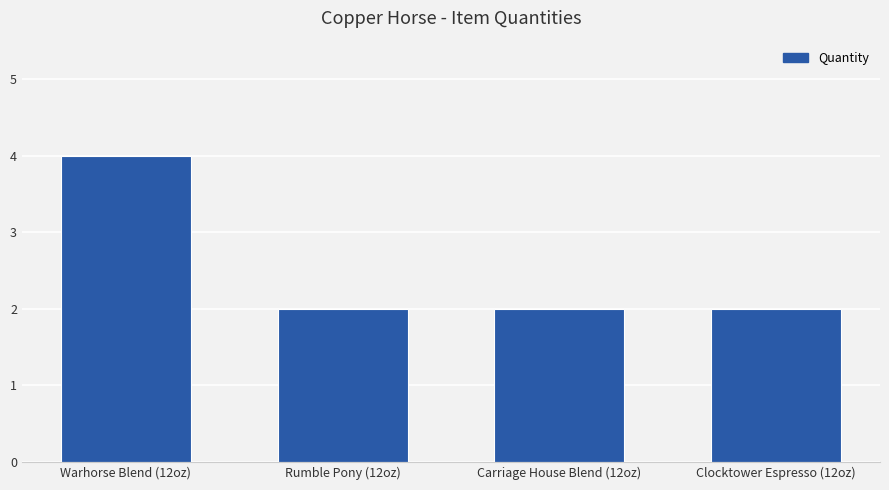

Read the value at Rumble Pony (12oz).

2